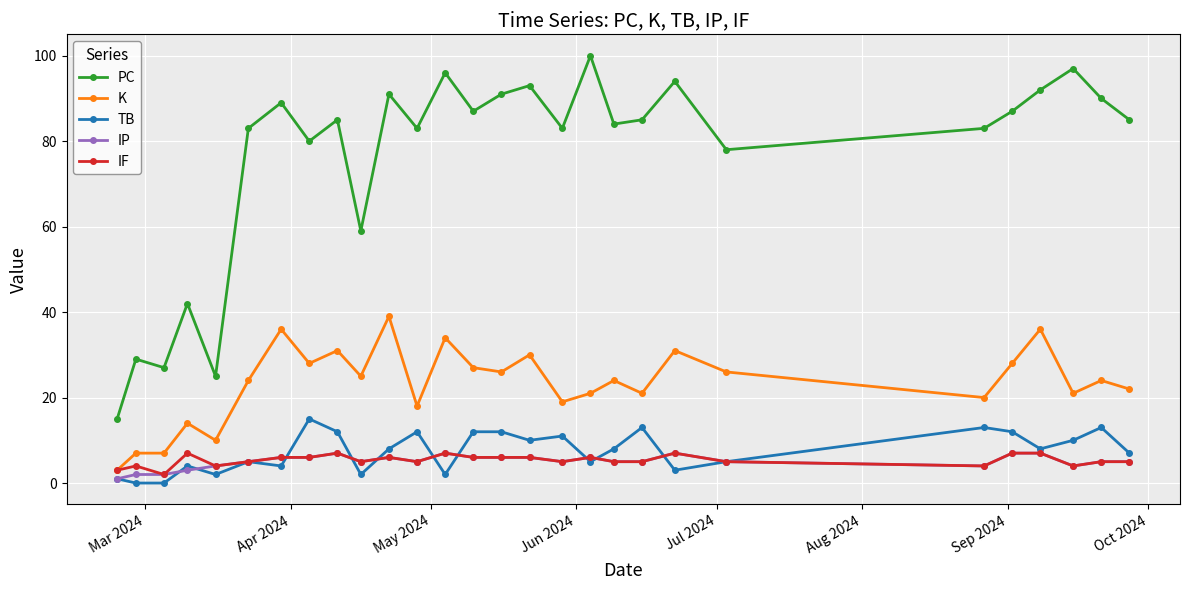

Which series has the largest total across all categories?

PC